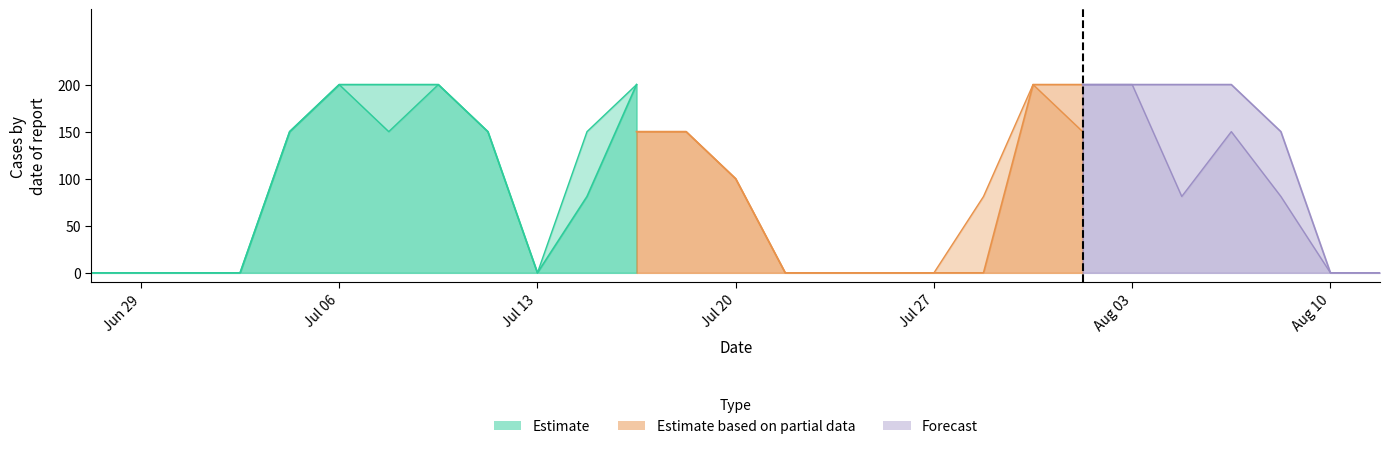

How many lines are shown in the chart?

6